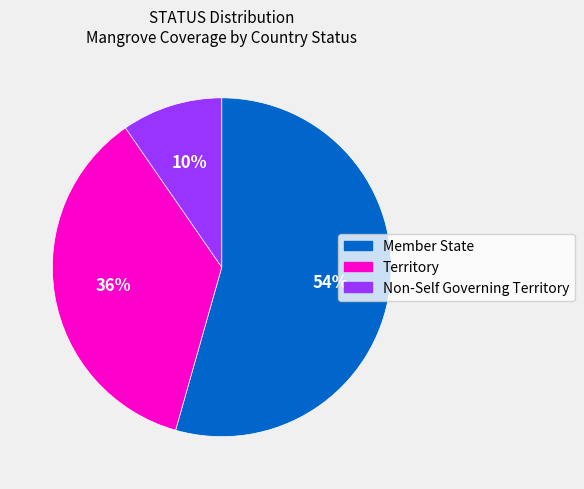

To the nearest percent, what is the difference between the Territory and Member State slice percentages?

18%